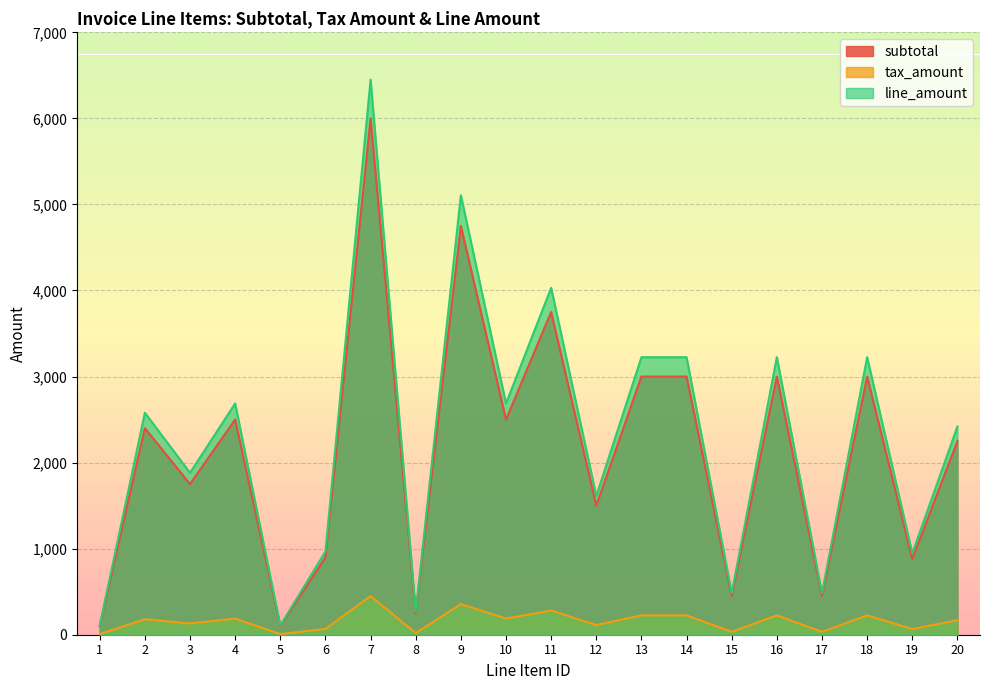

Rank the series at 3 from lowest to highest value.

tax_amount, subtotal, line_amount